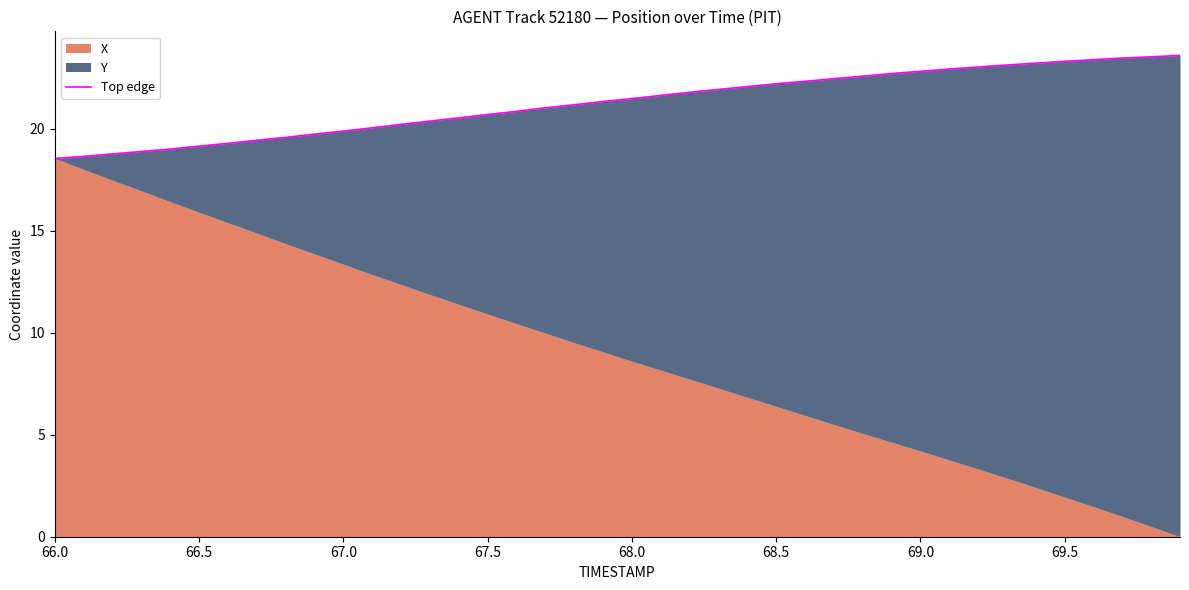

Reading left to right, transcribe all the data shown in this chart.

18.5	18.6	18.8	18.9	19.0	19.1	19.3	19.4	19.6	19.7	19.9	20.0	20.2	20.4	20.5	20.7	20.9	21.0	21.2	21.3	21.5	21.6	21.8	21.9	22.1	22.2	22.3	22.5	22.6	22.7	22.8	22.9	23.0	23.1	23.2	23.3	23.4	23.5	23.5	23.6